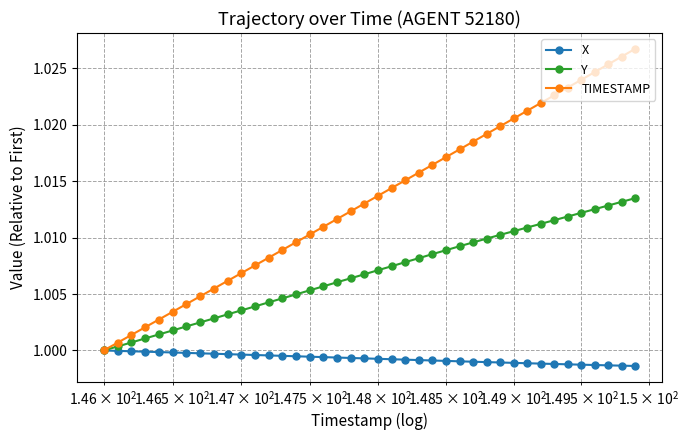

Which series has the largest range (max minus min)?

TIMESTAMP